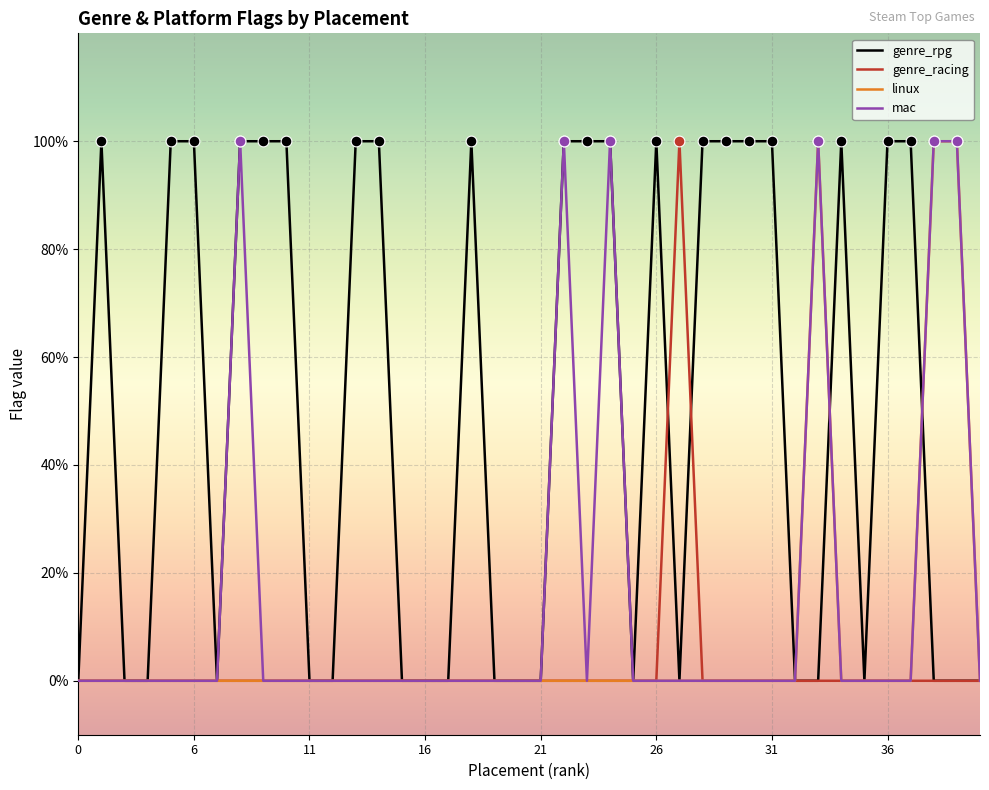

What are all the series names shown in the legend?

genre_rpg, genre_racing, linux, mac